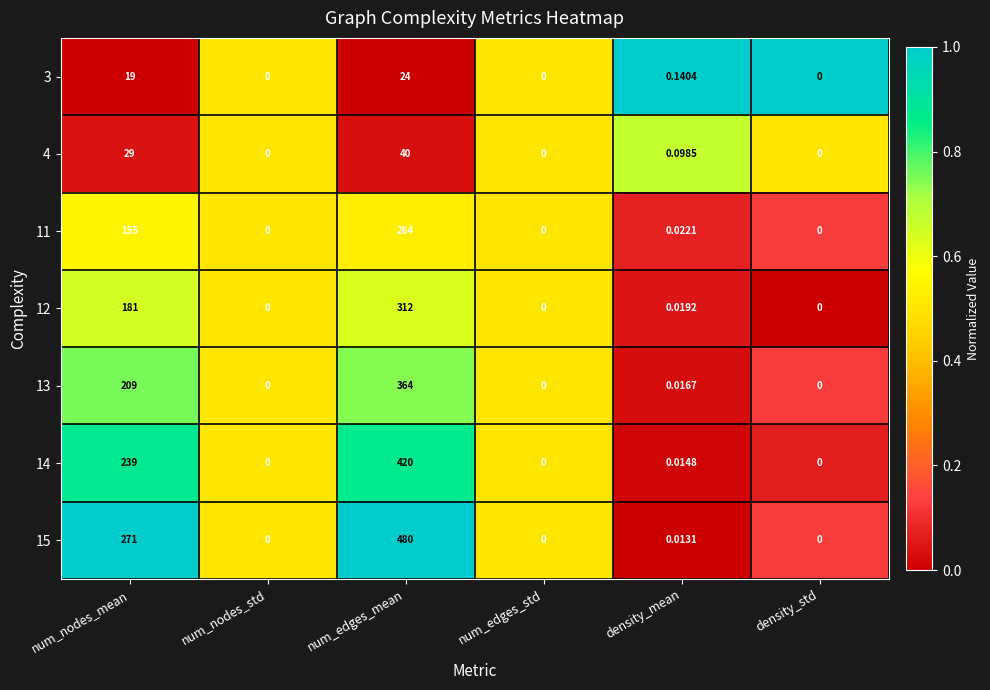

Which category has the highest value across all series?

num_edges_mean